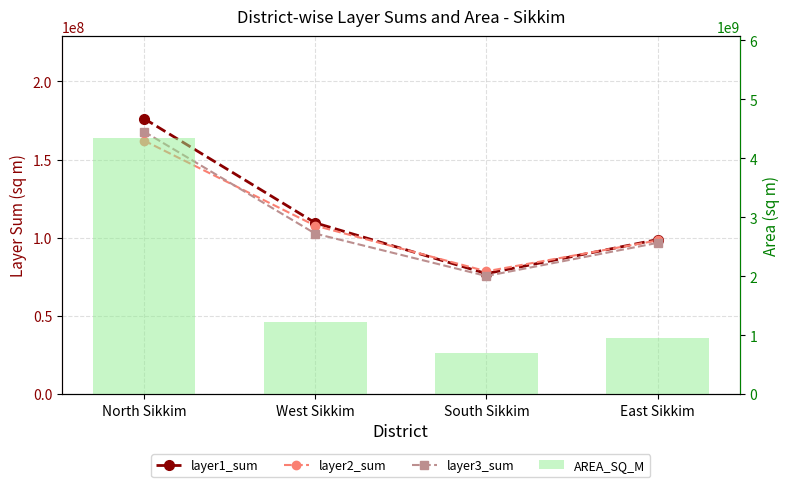

What is the value of the AREA_SQ_M bar at the 2nd from the left?

1213372921.0